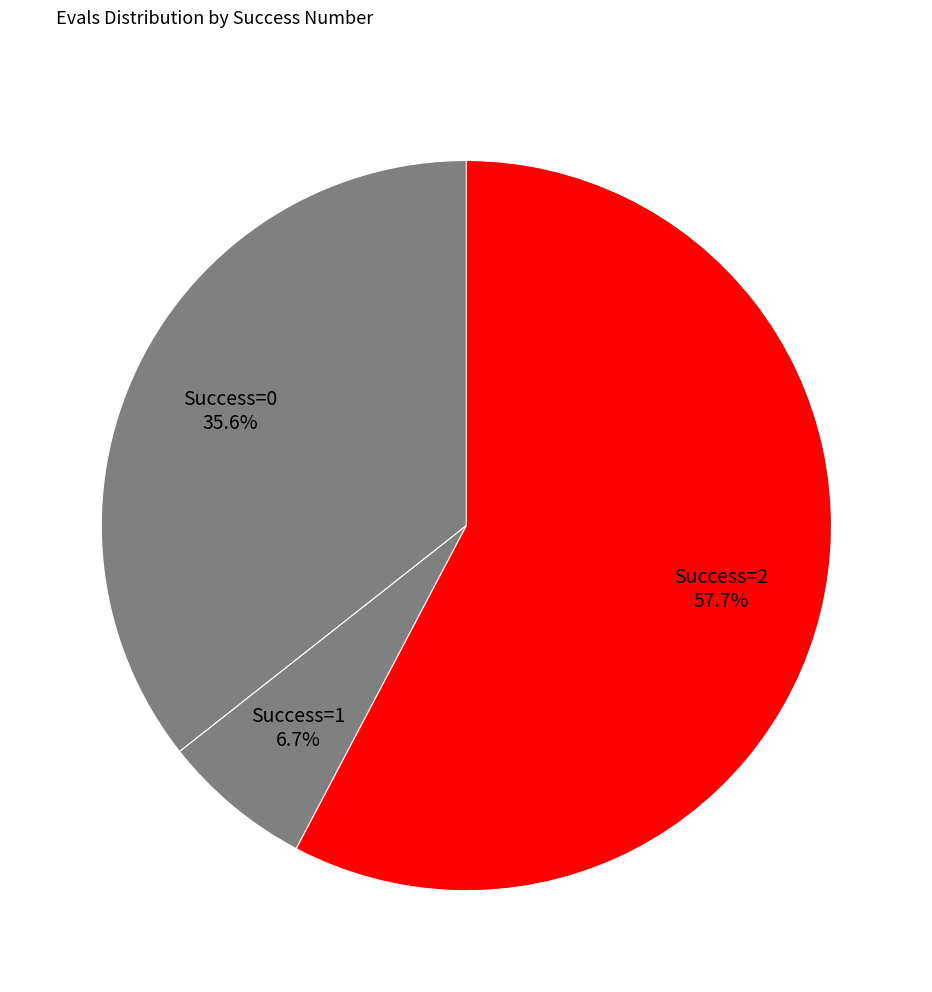

Which has a higher value, Success=2 or Success=1?

Success=2